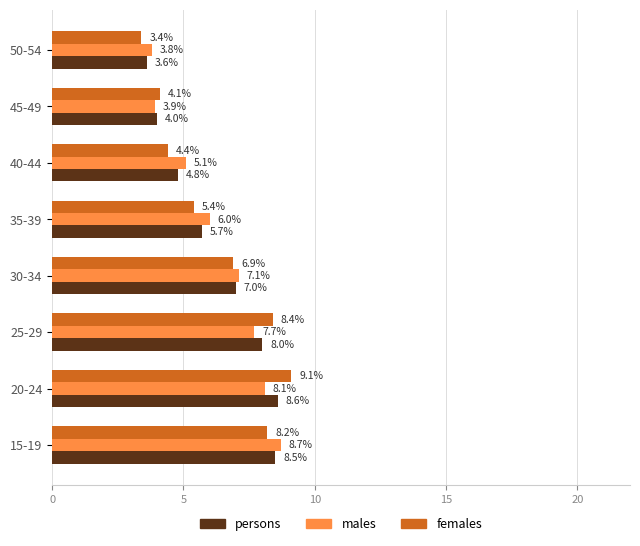

Which series has the largest range (max minus min)?

females